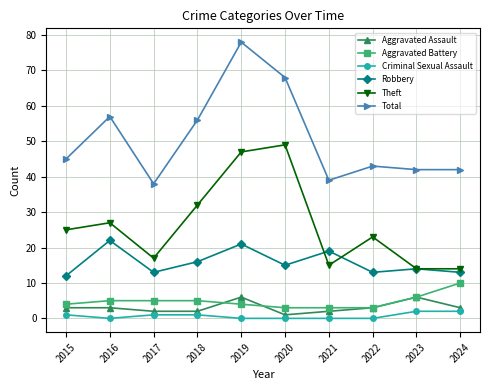

List the series in order of their peak value, highest first.

Total, Theft, Robbery, Aggravated Battery, Aggravated Assault, Criminal Sexual Assault